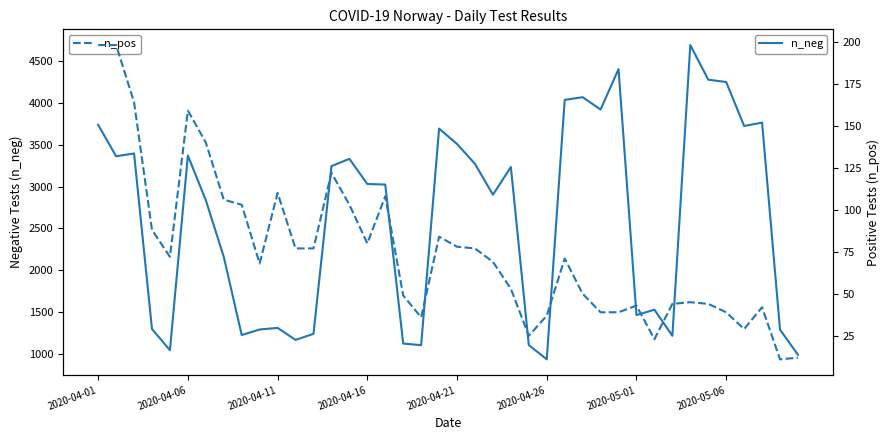

What is the maximum value for n_pos?

198